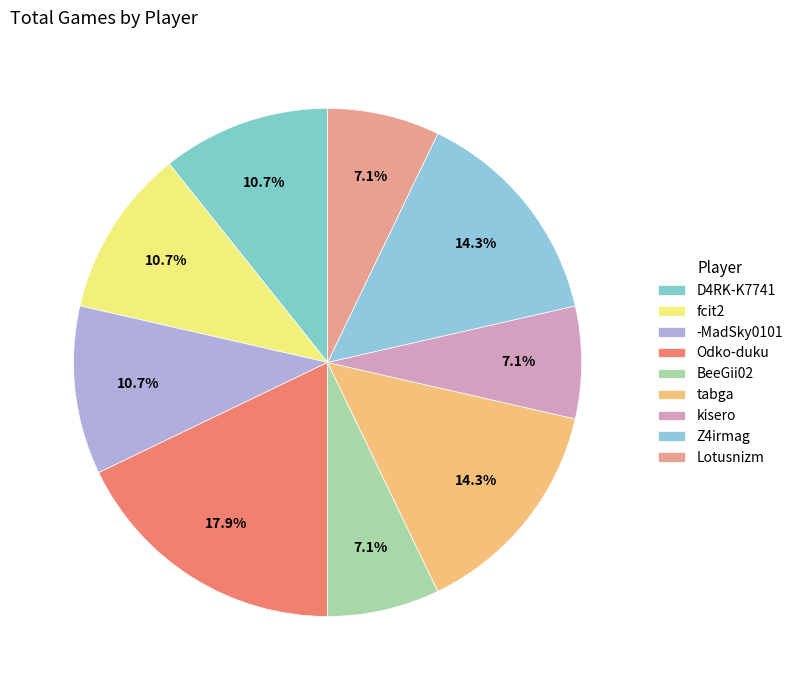

Is the sum of Z4irmag and D4RK-K7741 greater than half?

No